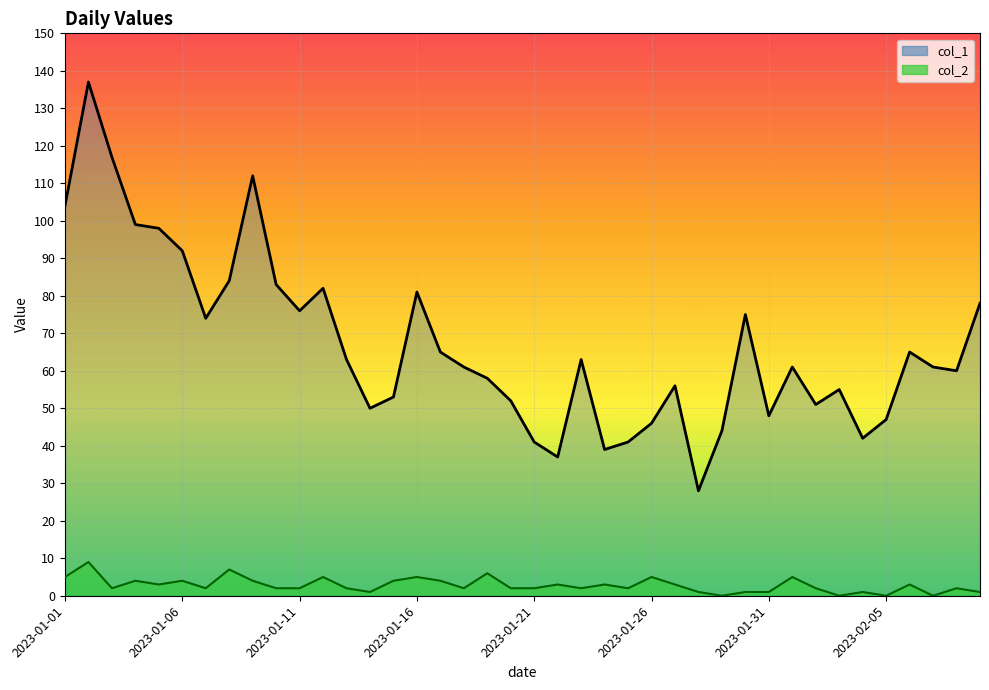

The col_1 series shows 55 at 2023-02-03. True or false?

True